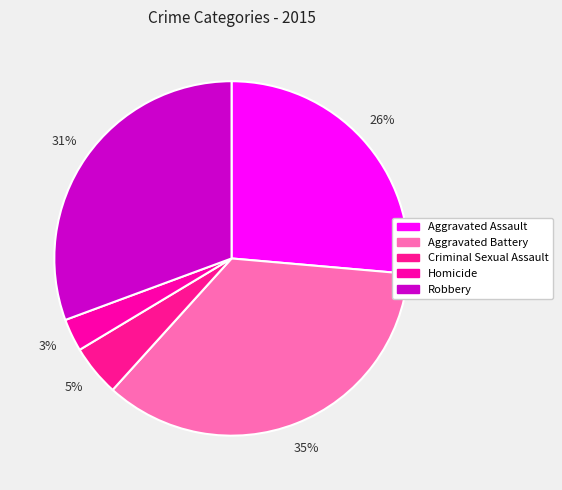

Approximately how many times larger is the value at Criminal Sexual Assault compared to Aggravated Battery?

0.1